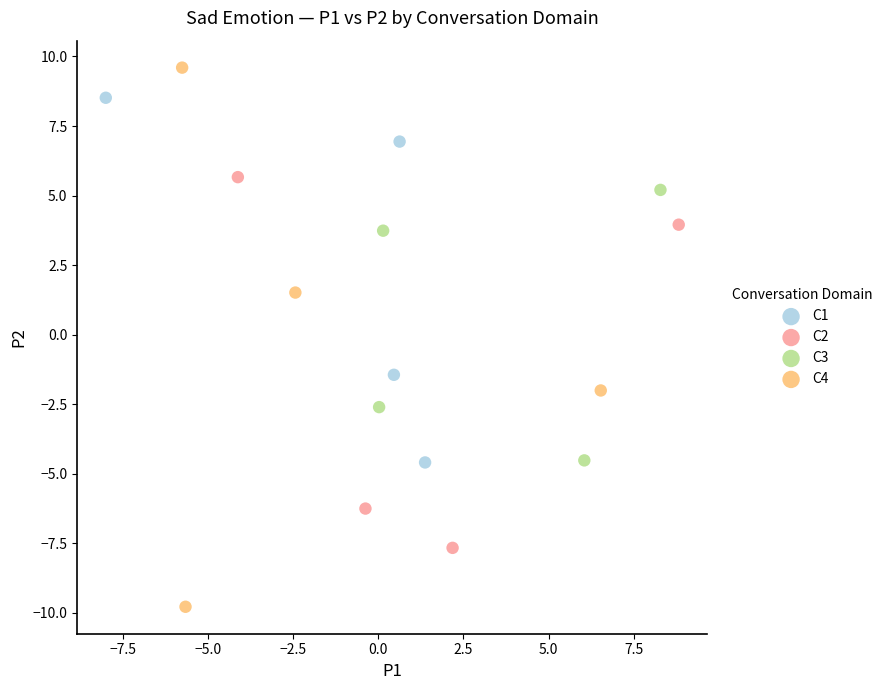

Which series contains the highest Y value?

C4